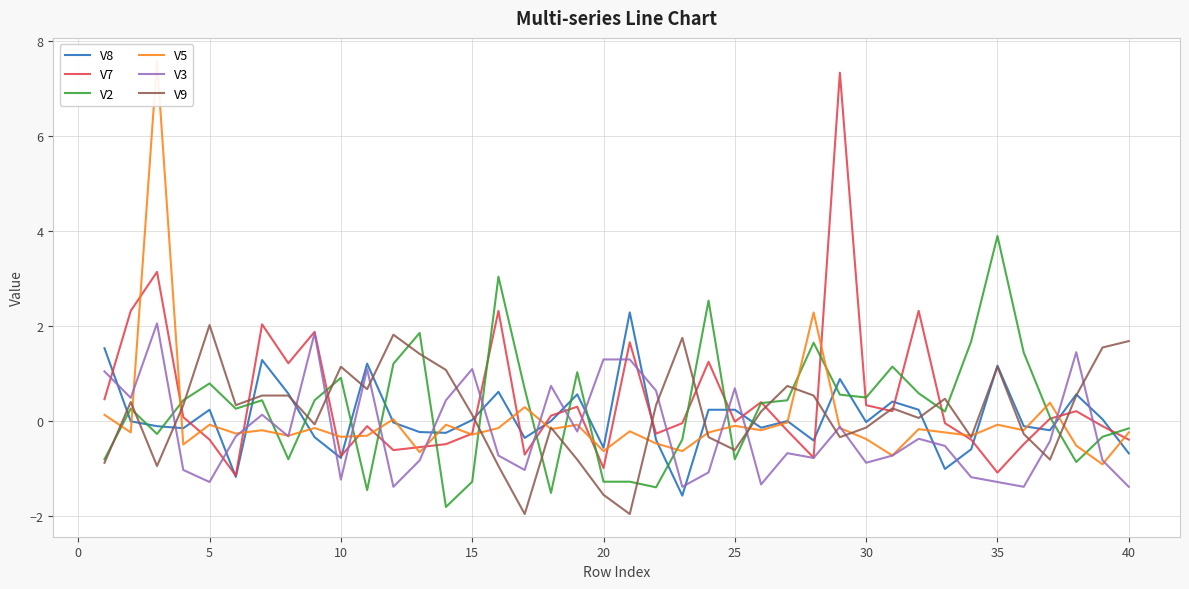

After their last crossing, which series has the higher values: V5 or V7?

V5